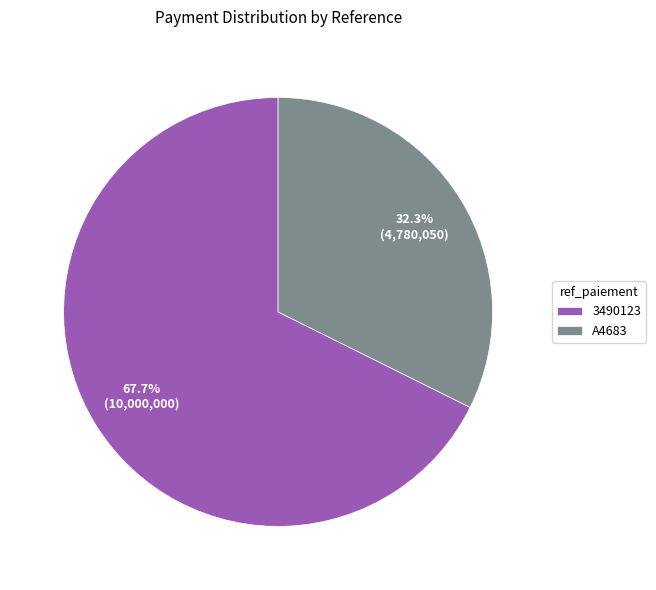

Is A4683 the majority of the pie?

No